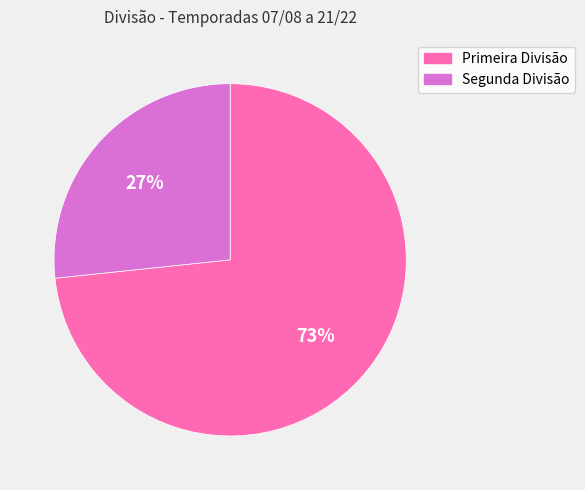

Which slice is the smallest?

Segunda Divisão